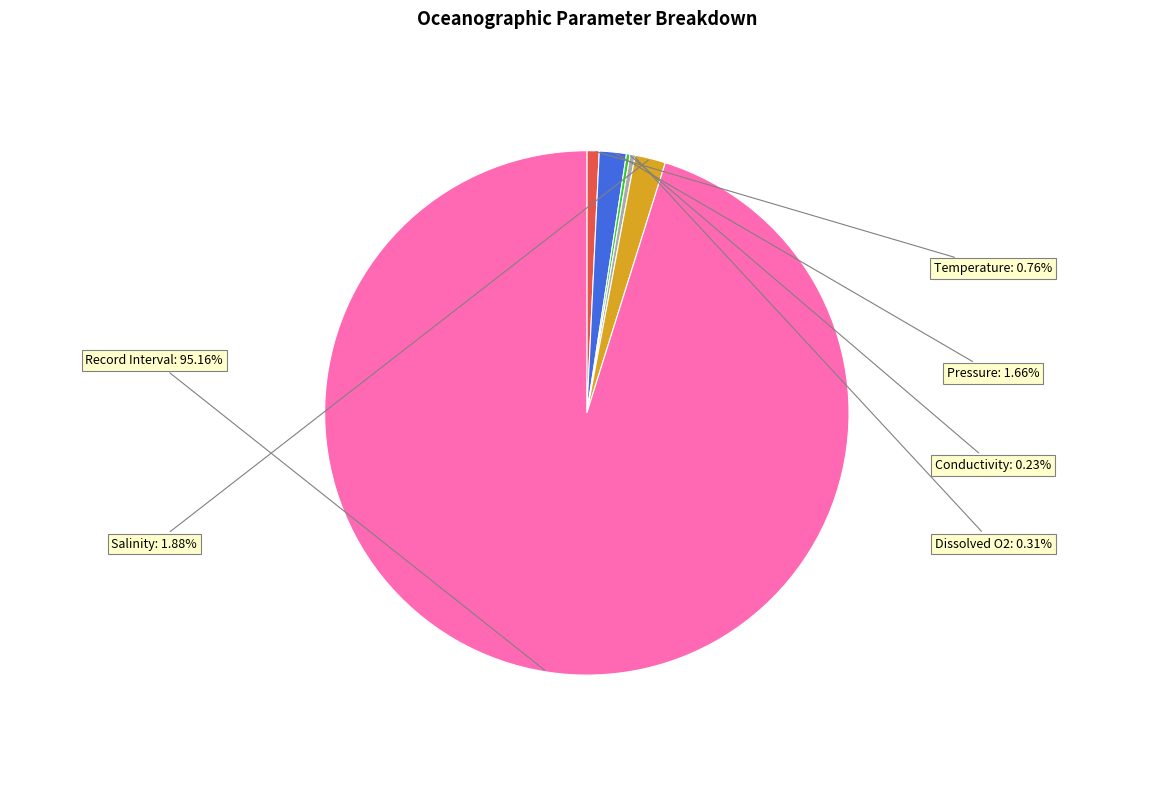

Is there a majority slice in this chart?

Yes